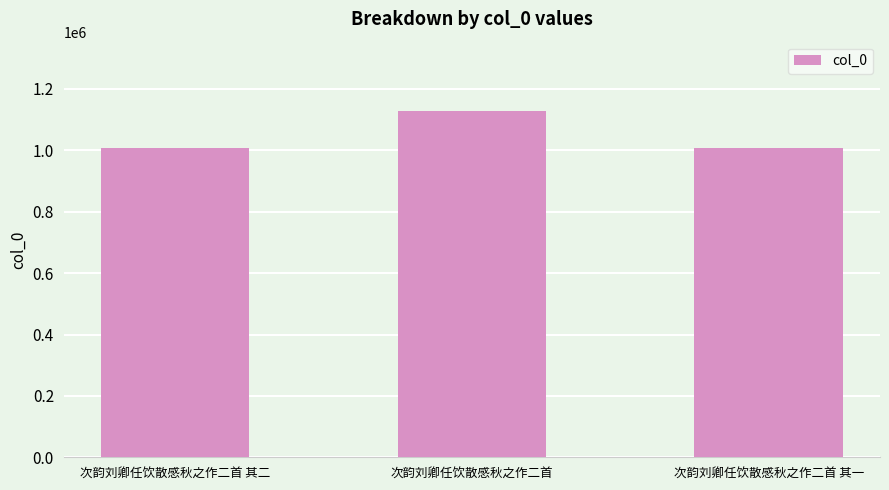

What position from the right is 次韵刘卿任饮散感秋之作二首 其二?

3